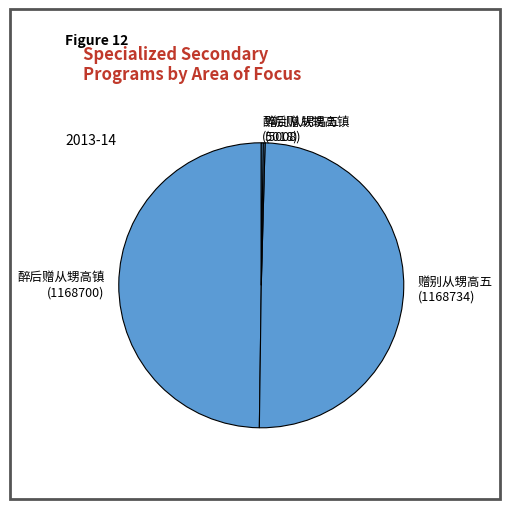

True or false: 醉后赠从甥高镇 (1168700) accounts for 43% of the total.

False